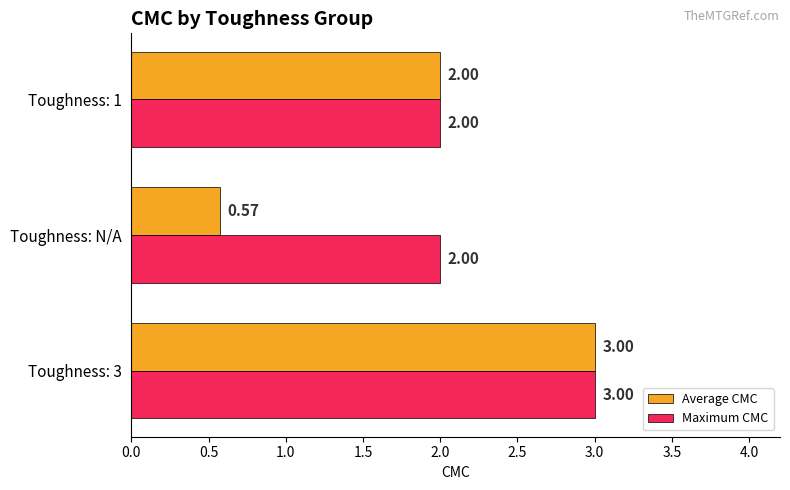

What is the sum of the Average CMC values at Toughness: N/A and Toughness: 3?

3.6